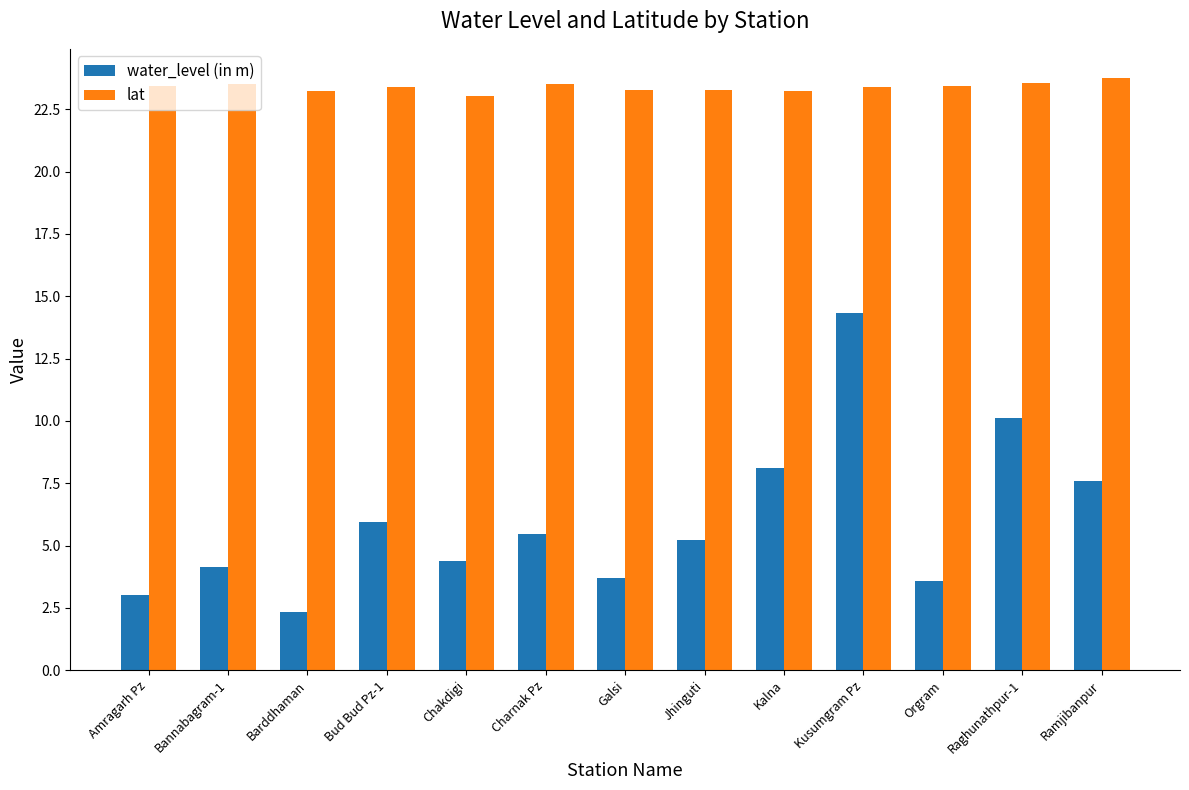

How many values in the water_level (in m) series exceed 5?

7